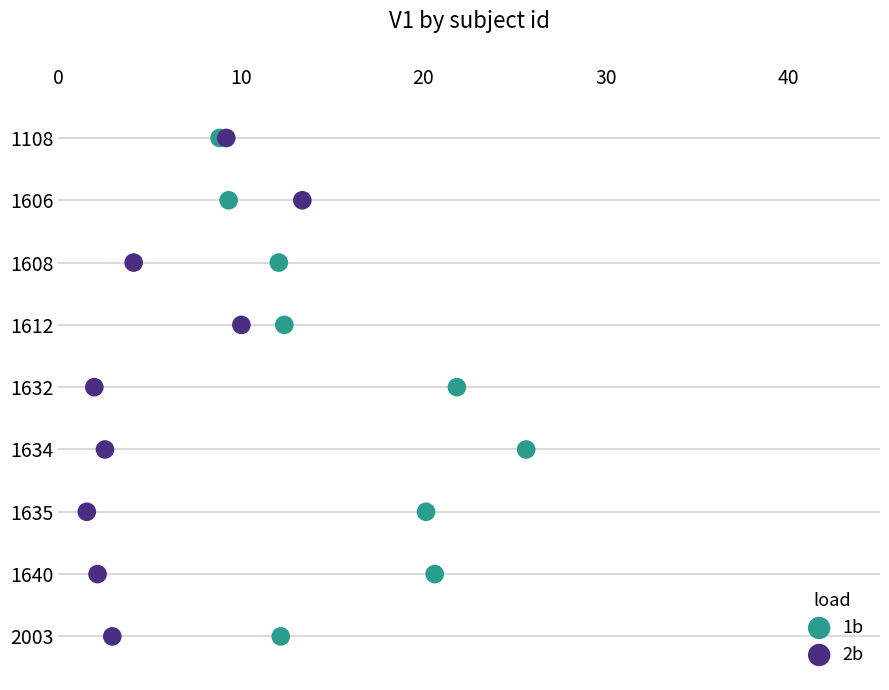

What are all the series names shown in the legend?

1b, 2b